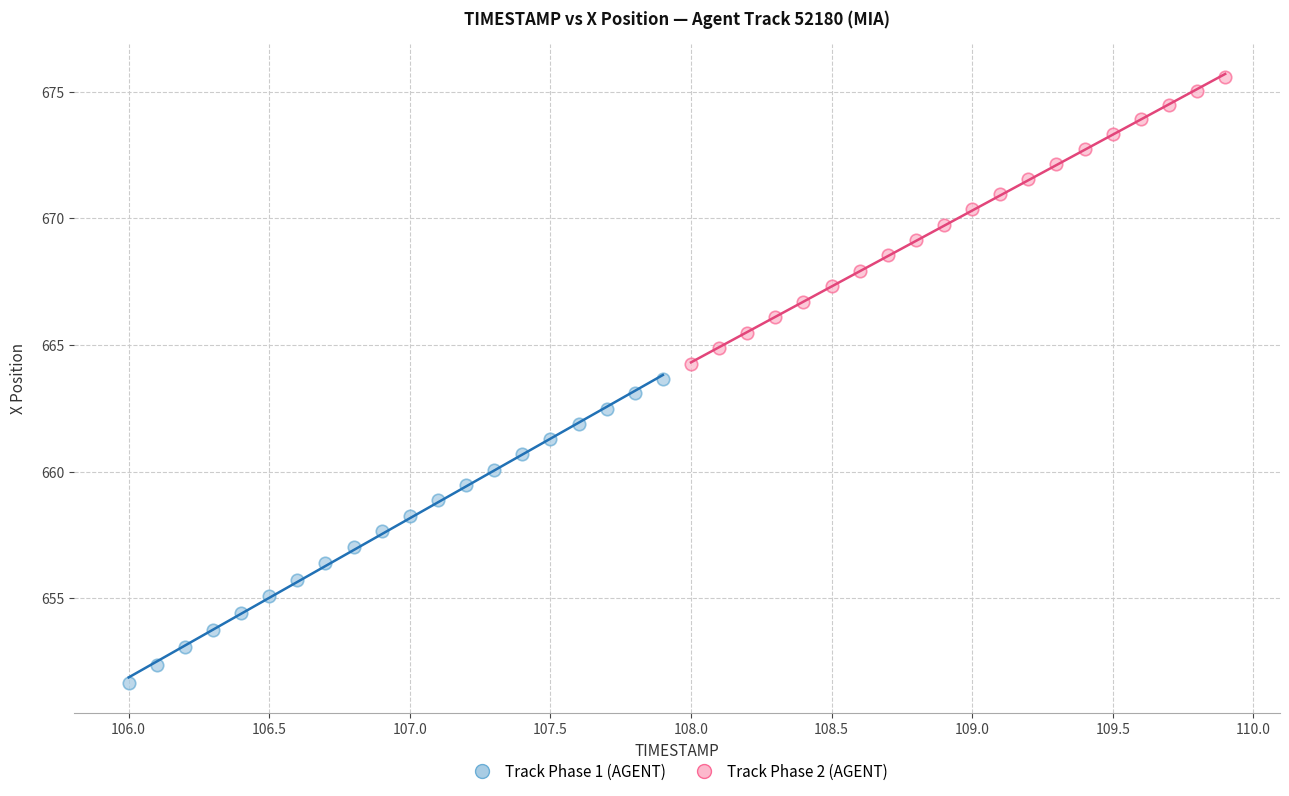

Which series has the largest Y range (max minus min)?

Track Phase 1 (AGENT)